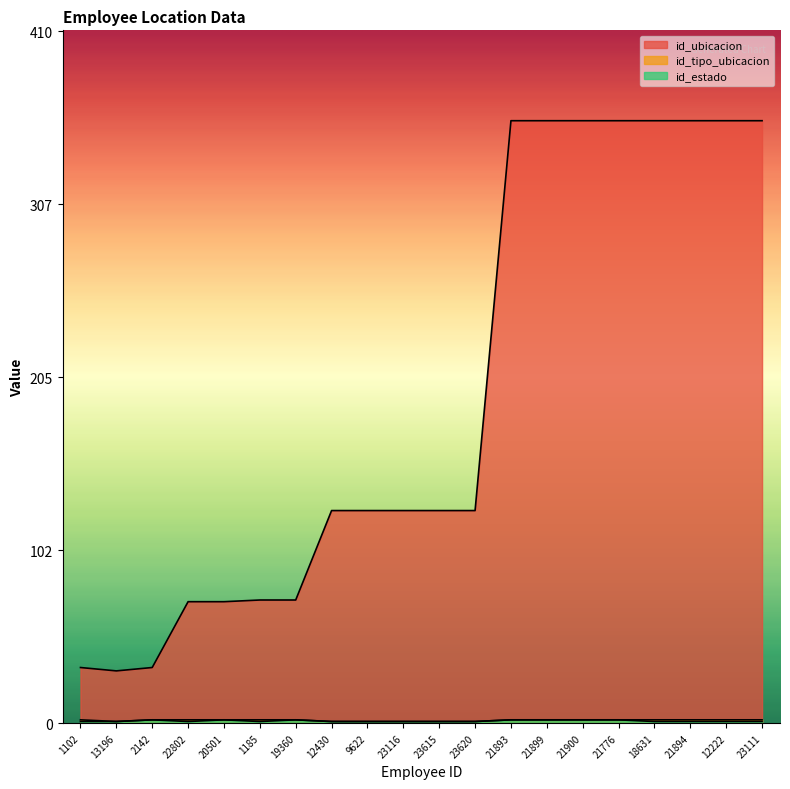

What is the label of the 7th point from the left?

19360